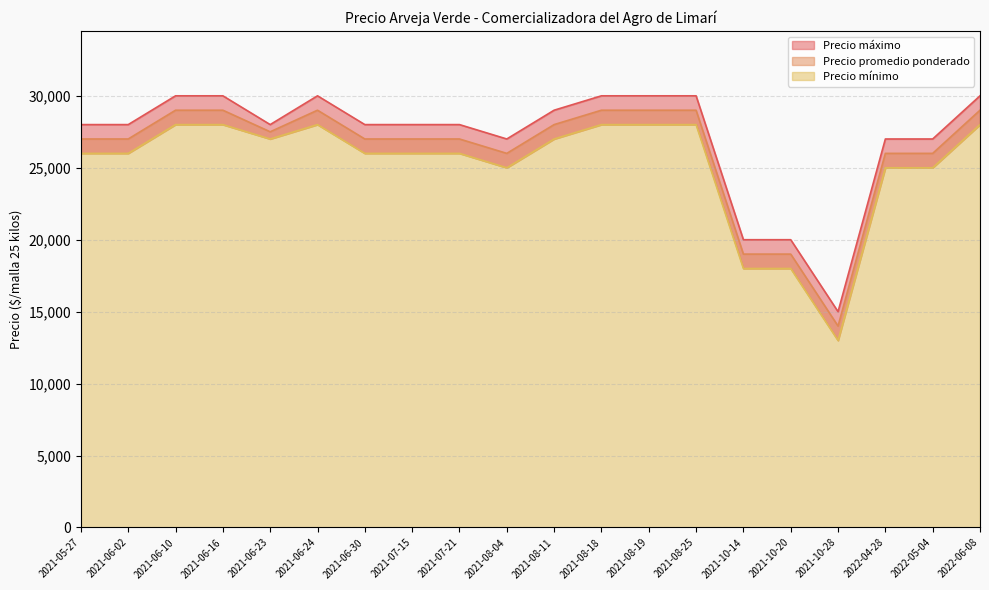

How many lines are shown in the chart?

3